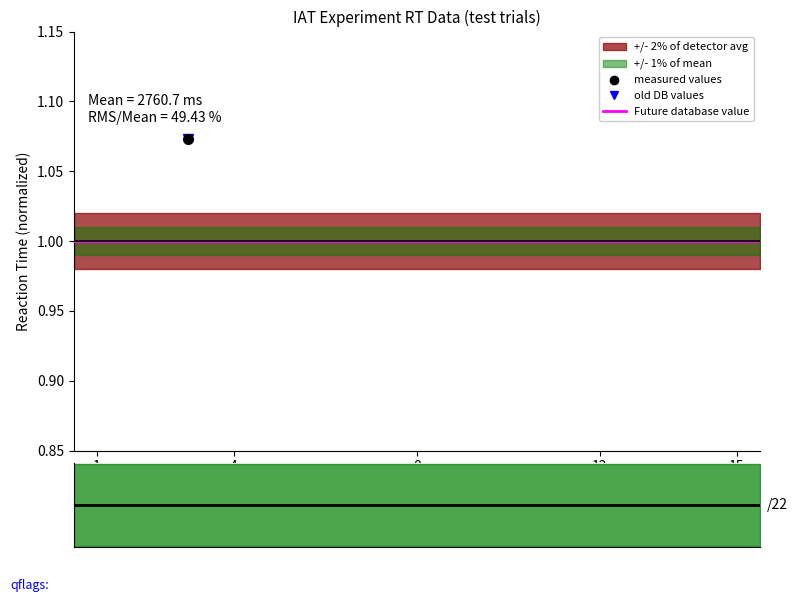

At which label does old DB values reach its minimum?

14